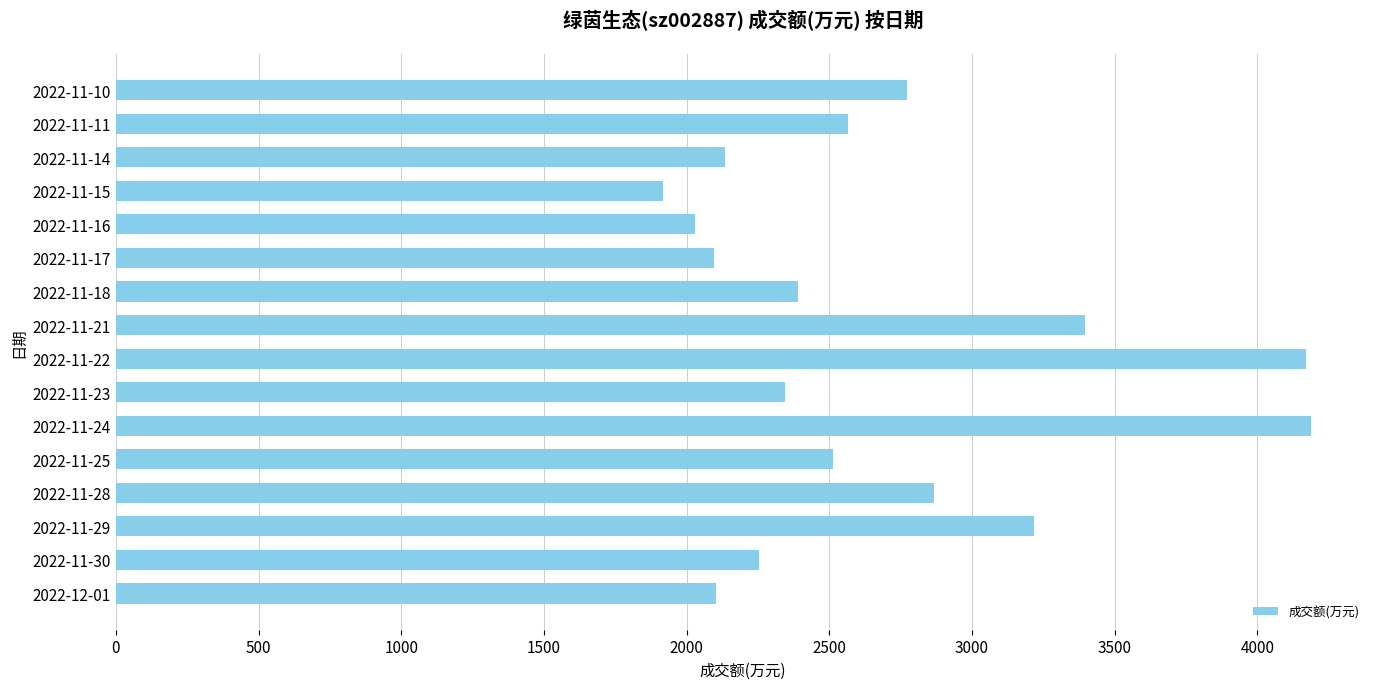

Count the number of data series in this chart.

1